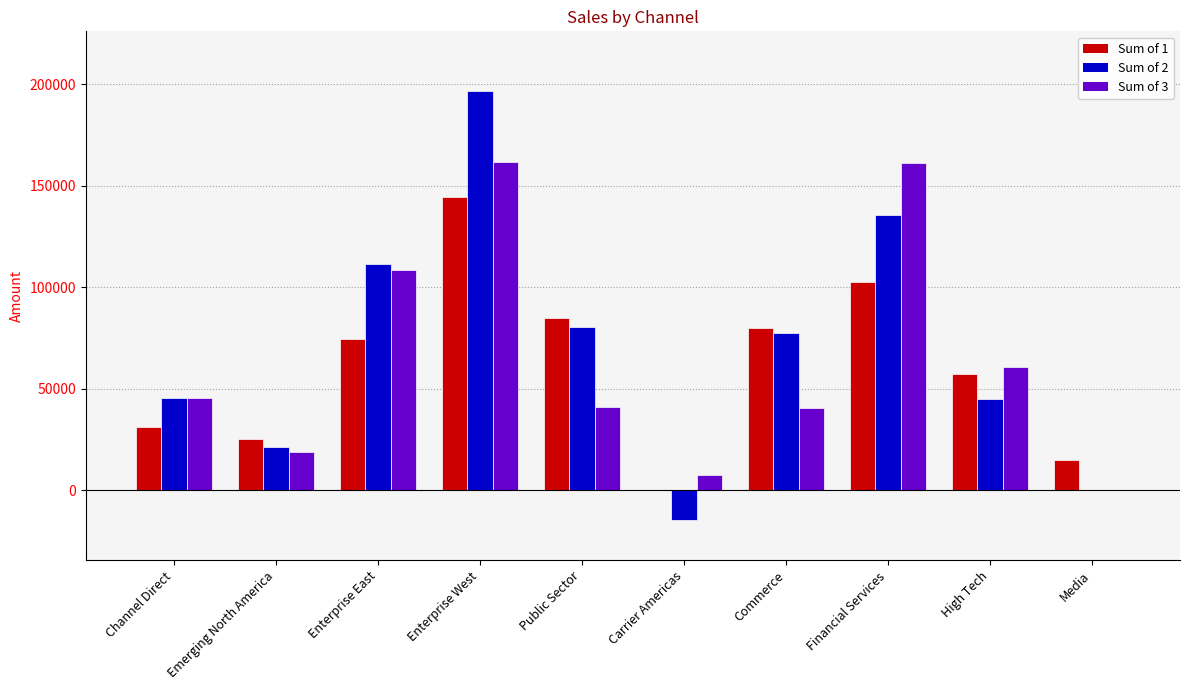

Where does the Sum of 2 series first go above 77500?

Enterprise East